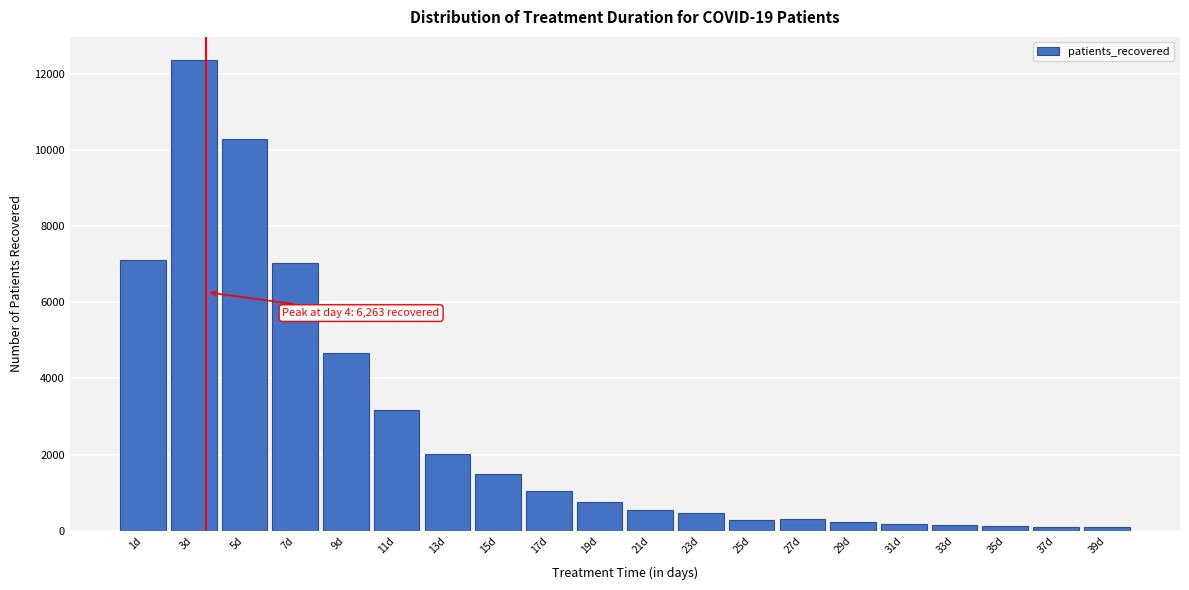

Is it true that the value at 5d is 5363?

False